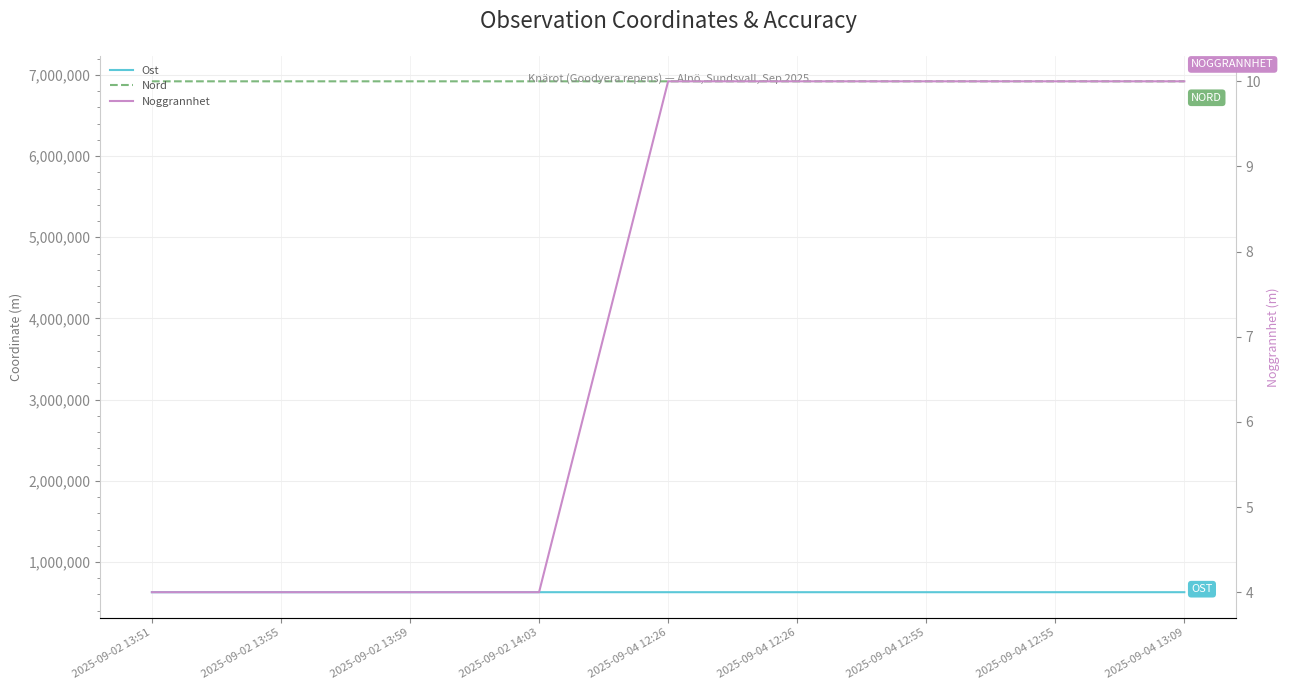

Reading left to right, list all the values displayed in this chart.

Ost: 627835	627828	627880	627900	627813	627833	627835	627815	627892
Nord: 6921202	6921202	6921206	6921229	6921192	6921208	6921206	6921202	6921199
Noggrannhet: 4	4	4	4	10	10	10	10	10